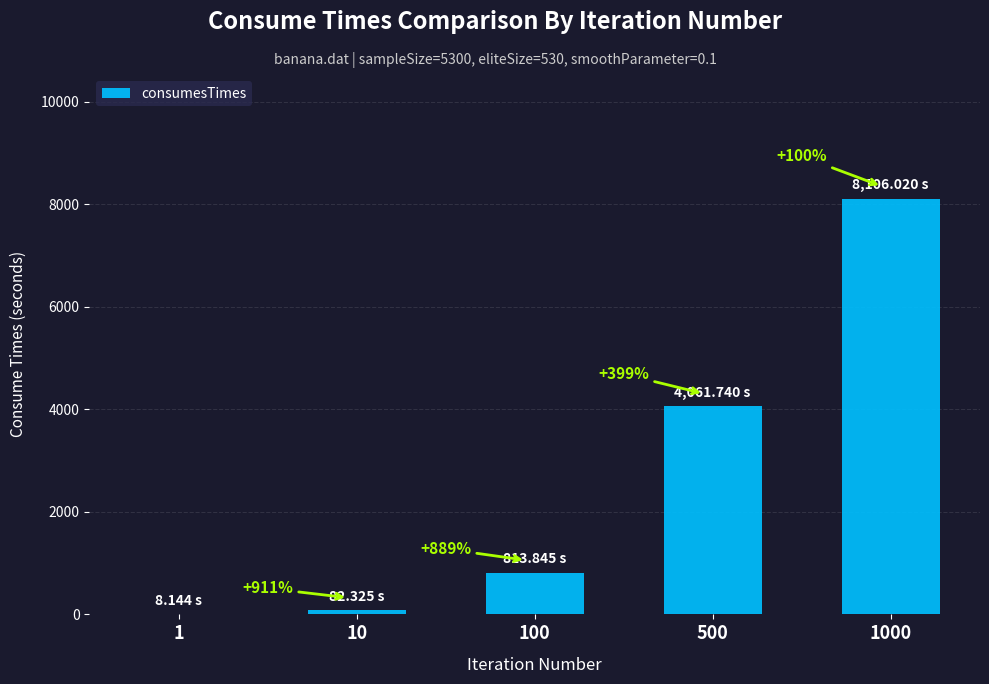

Does the chart contain any negative values?

No